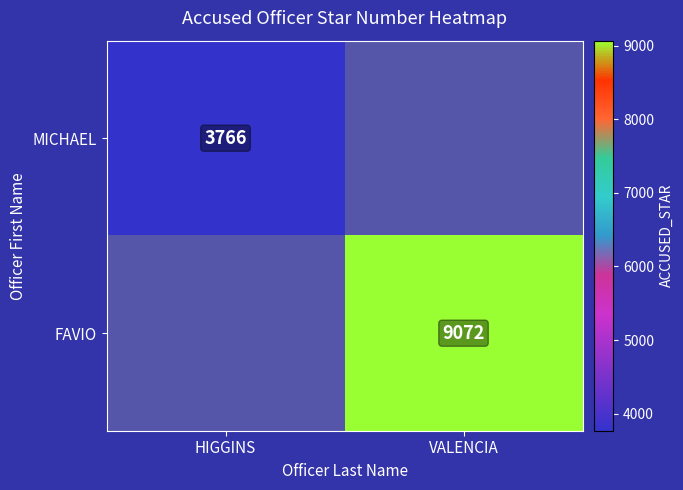

Is it true that FAVIO equals 9072 at VALENCIA?

True